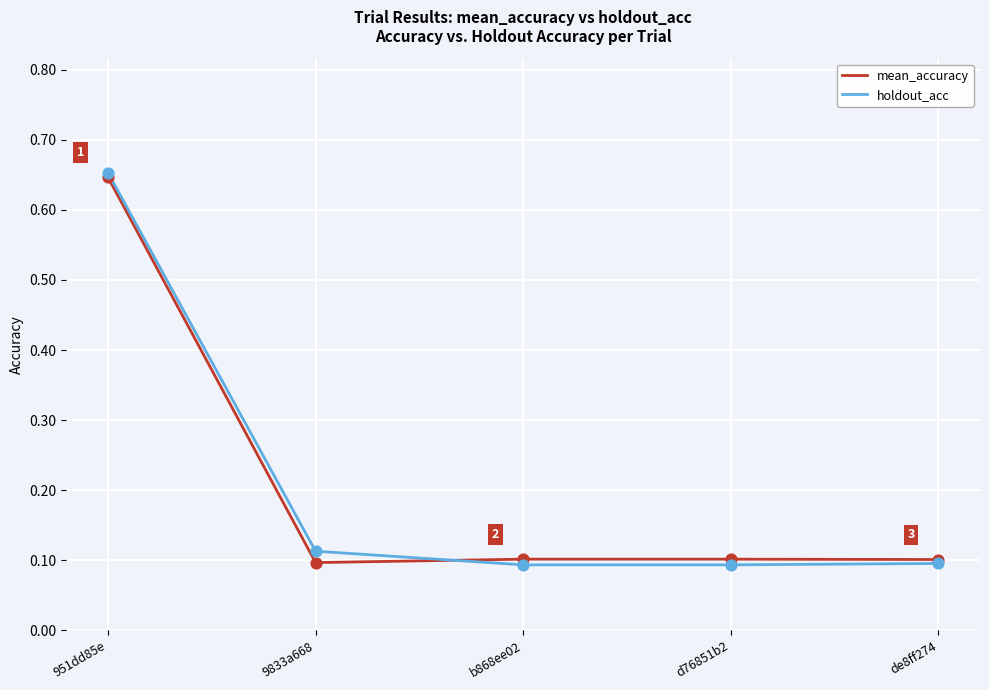

What are all the series names shown in the legend?

mean_accuracy, holdout_acc